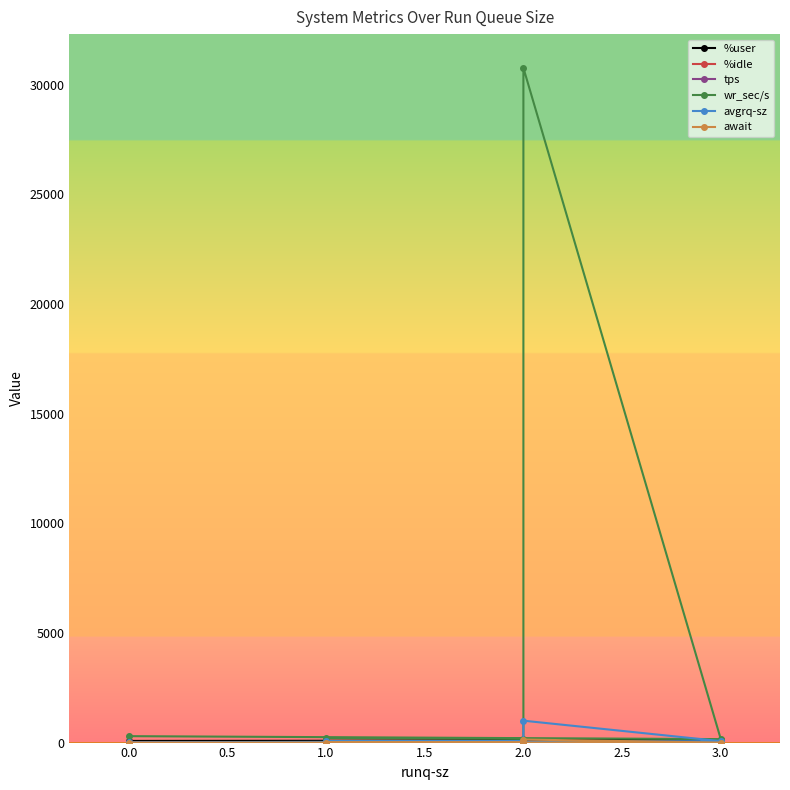

True or false: wr_sec/s has a value of 52715.4 at 2.0.

False